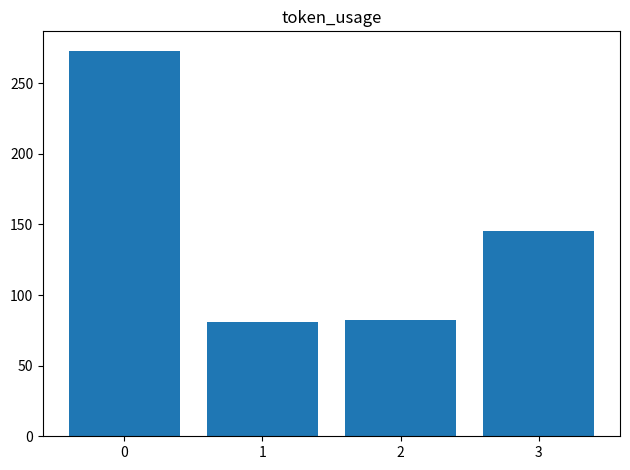

How many data points does each series have?

4